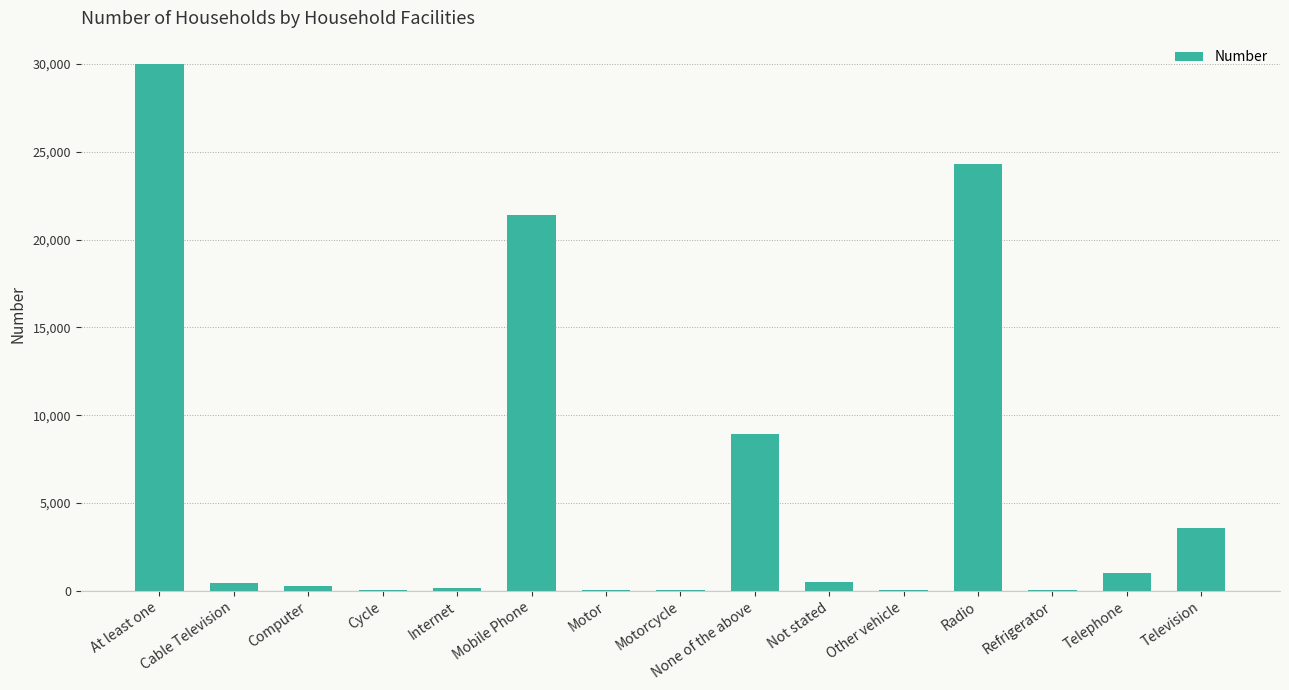

What is the maximum value shown in the chart?

29982